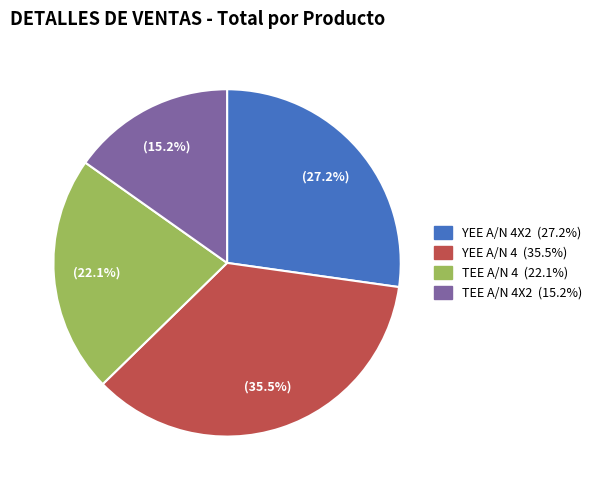

Is there any slice that represents more than half of the pie?

No